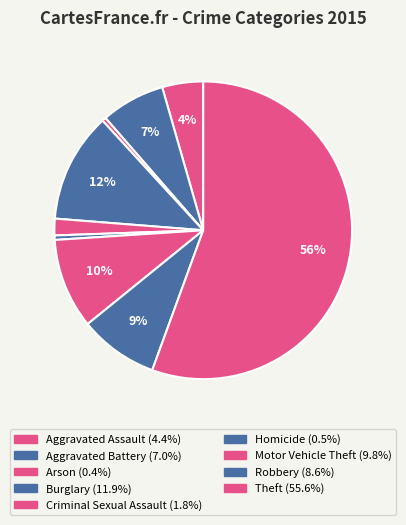

Which has a higher value, Motor Vehicle Theft or Homicide?

Motor Vehicle Theft